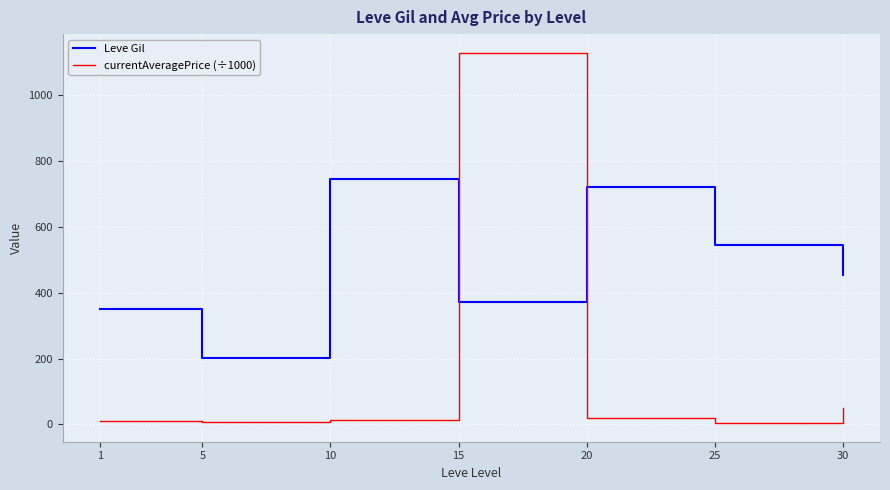

Is it true that Leve Gil equals 1191.2 at 10?

False